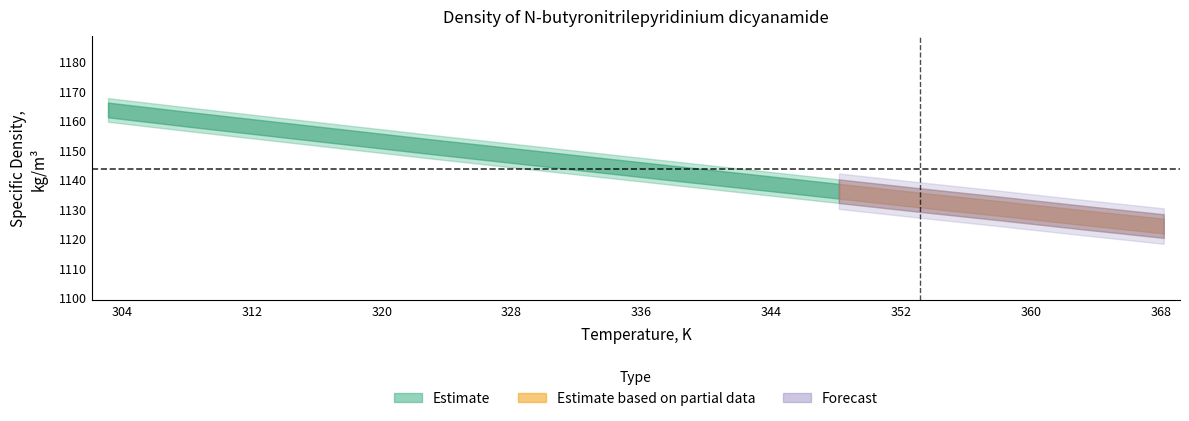

What is the difference between the maximum and minimum values in the Specific density, kg/m3 series?

39.3